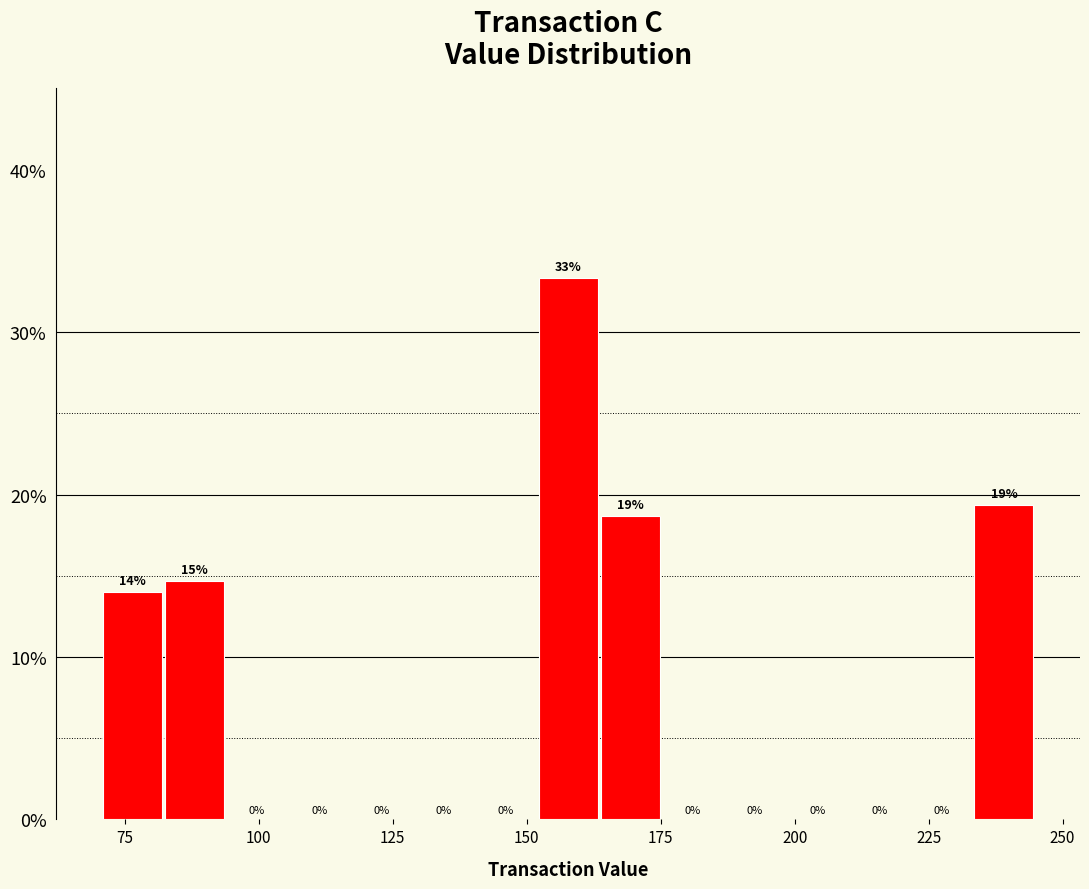

Read against the x-axis, roughly where is the centre of the tallest bar?

160